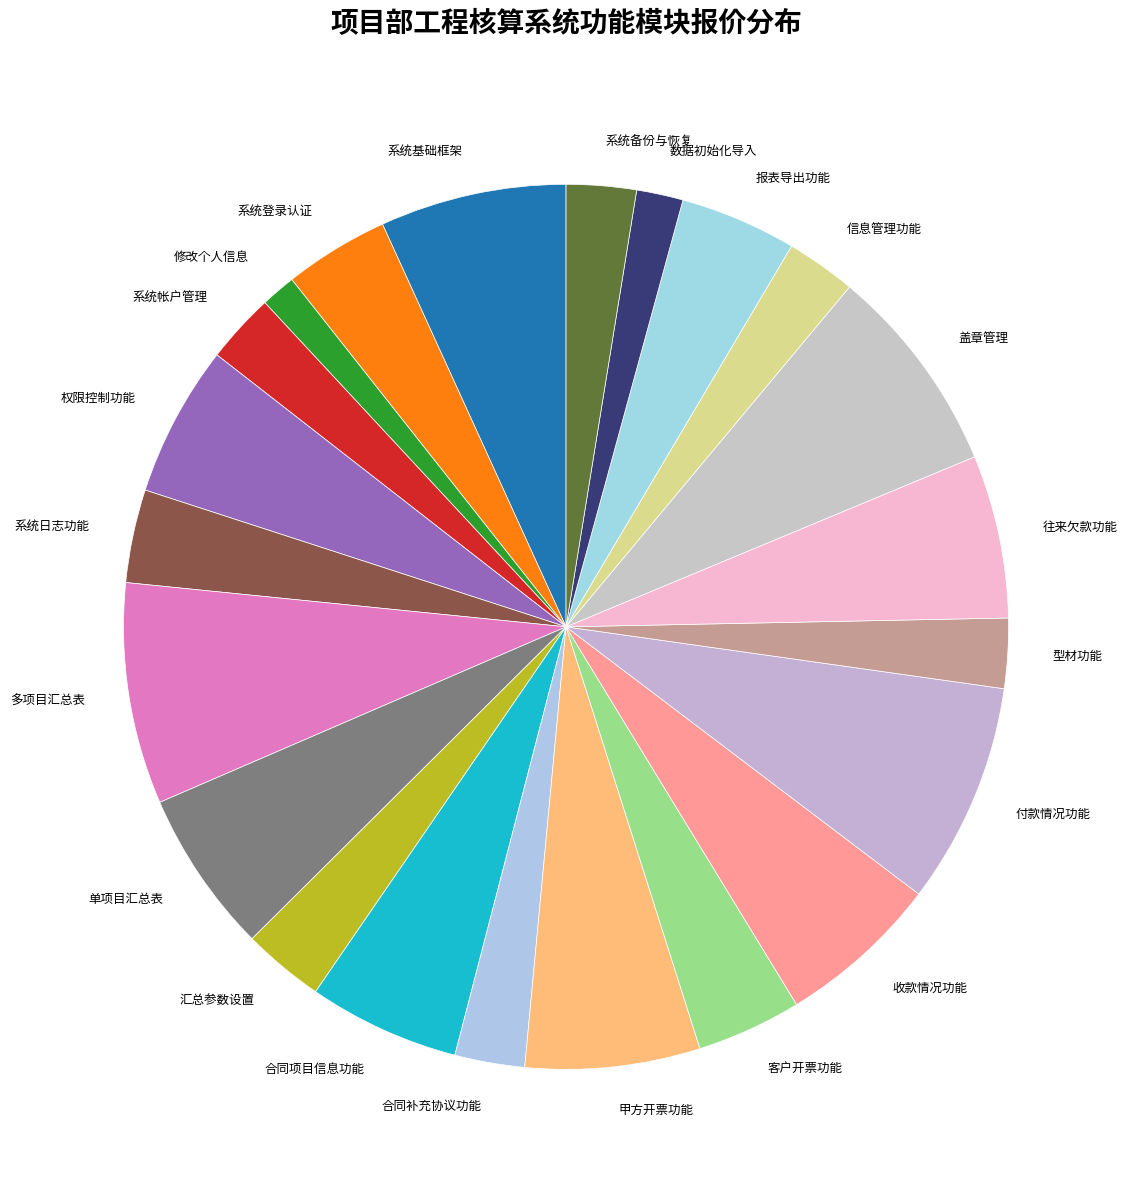

Is there any slice that represents more than half of the pie?

No